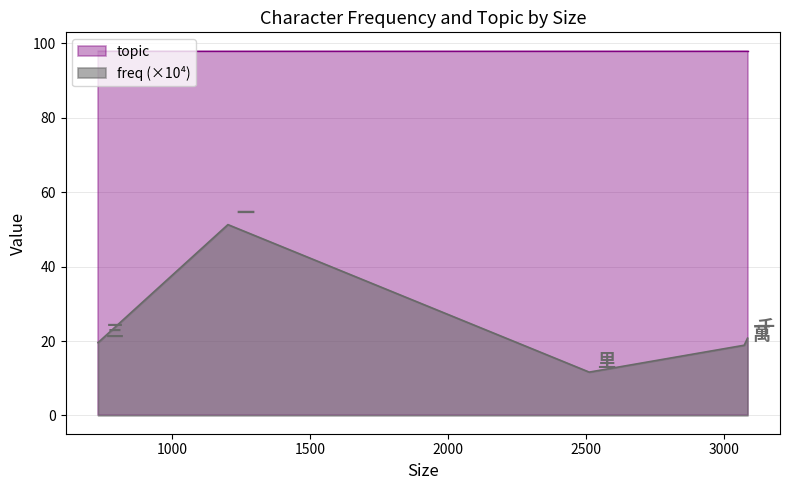

At how many categories does at least one series exceed 54?

5